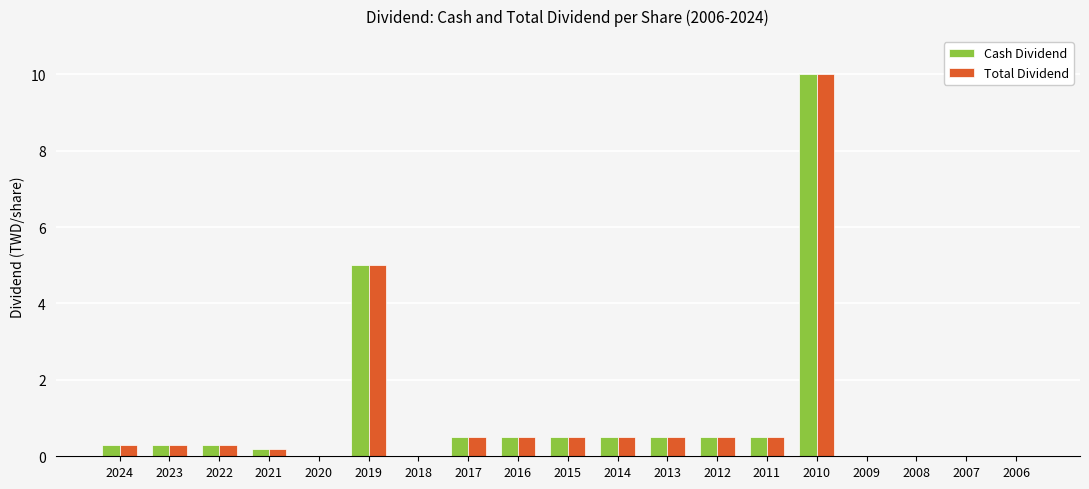

How many data points does each series have?

19